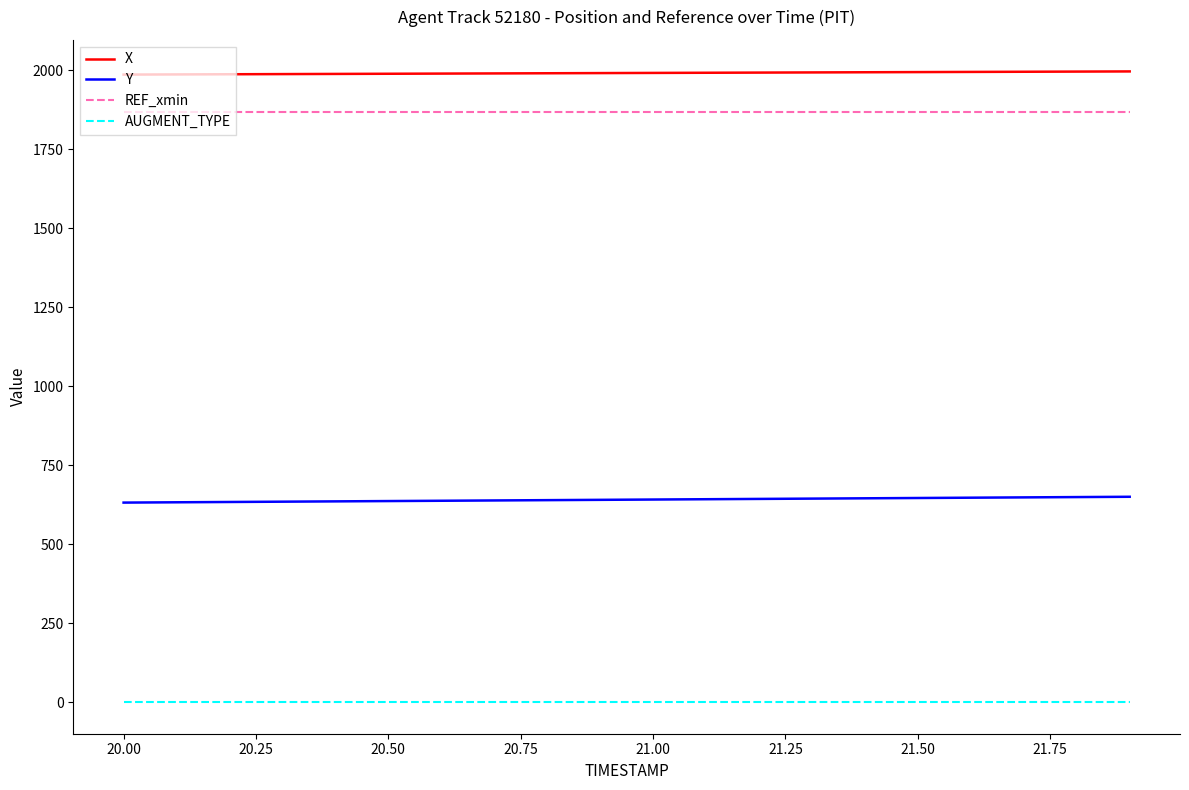

Which series has the largest total across all categories?

X